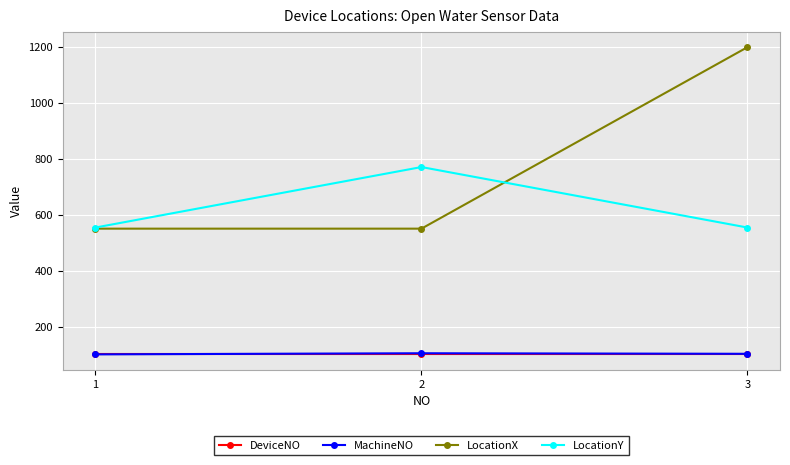

Read the LocationY value at 1, to the nearest 10.

550